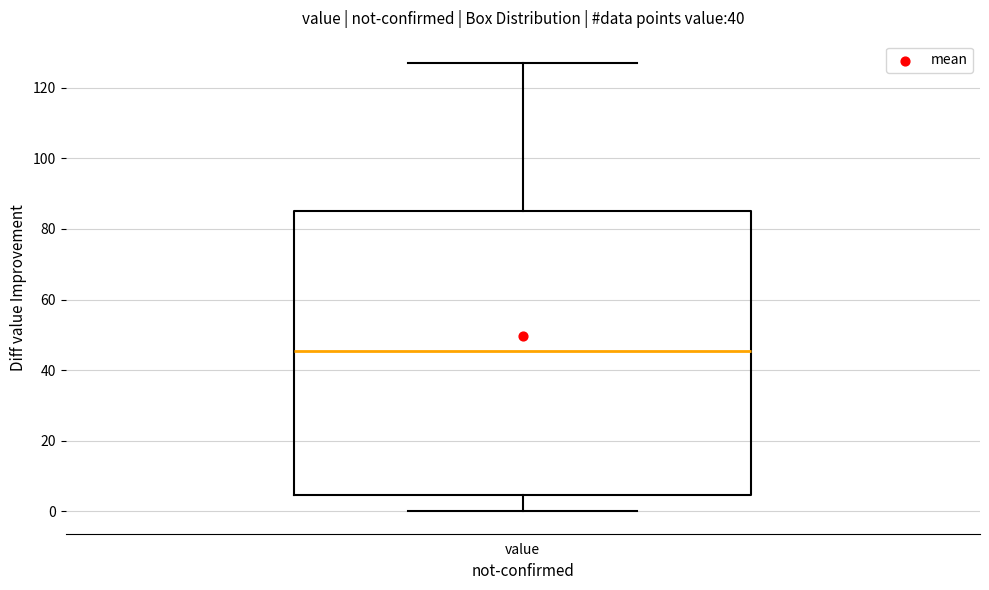

Transcribe this box plot: give where the median line is, the range the box spans, and where the two whiskers end, as read against the y-axis. The values are not printed on the chart, so give them approximately, as read against the axis.

median 46, box 4 to 86, whiskers 0 to 128